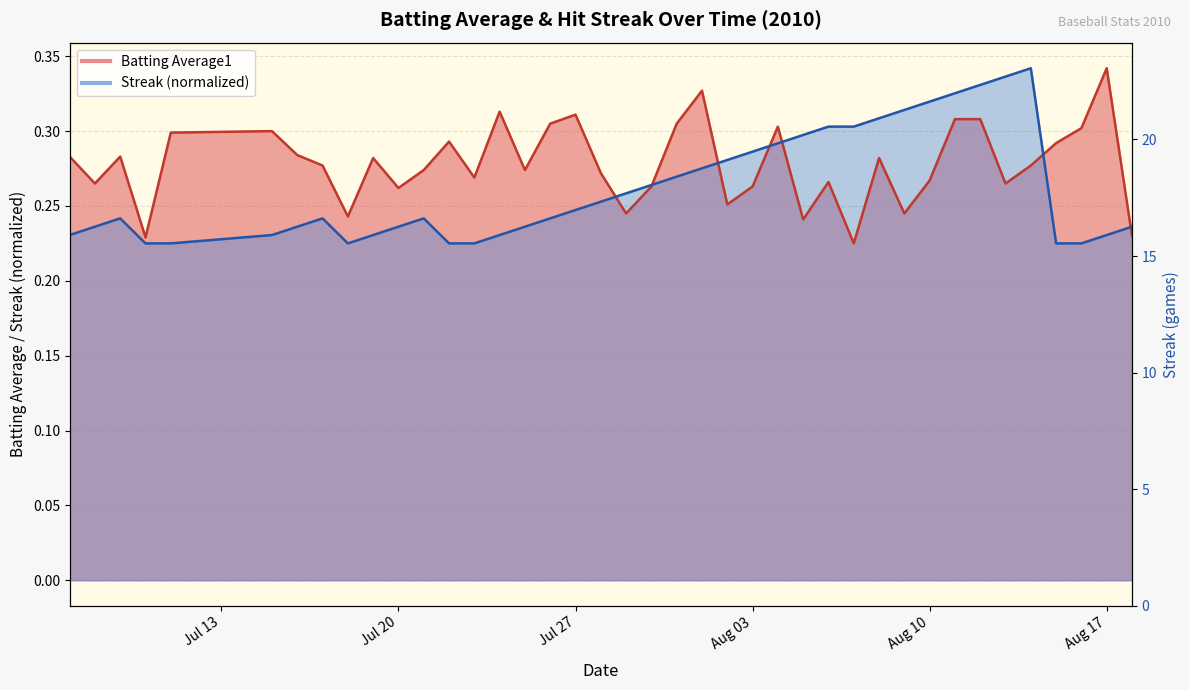

Does the chart display data point markers on the line(s)?

No